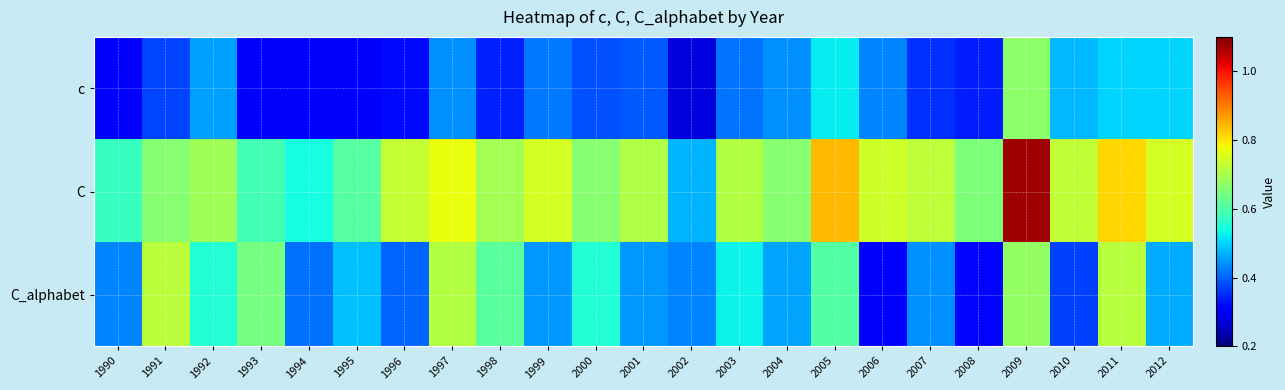

Reading right to left, list all the values displayed in this chart.

c: 2012=0.5	2011=0.5	2010=0.5	2009=0.7	2008=0.3	2007=0.4	2006=0.4	2005=0.5	2004=0.4	2003=0.4	2002=0.3	2001=0.4	2000=0.4	1999=0.4	1998=0.3	1997=0.4	1996=0.3	1995=0.3	1994=0.3	1993=0.3	1992=0.5	1991=0.4	1990=0.3
C: 2012=0.7	2011=0.8	2010=0.7	2009=1.1	2008=0.7	2007=0.7	2006=0.7	2005=0.8	2004=0.7	2003=0.7	2002=0.5	2001=0.7	2000=0.7	1999=0.7	1998=0.7	1997=0.8	1996=0.7	1995=0.6	1994=0.5	1993=0.6	1992=0.7	1991=0.7	1990=0.6
C_alphabet: 2012=0.5	2011=0.7	2010=0.4	2009=0.7	2008=0.3	2007=0.4	2006=0.3	2005=0.6	2004=0.5	2003=0.5	2002=0.4	2001=0.4	2000=0.6	1999=0.4	1998=0.6	1997=0.7	1996=0.4	1995=0.5	1994=0.4	1993=0.6	1992=0.6	1991=0.7	1990=0.4